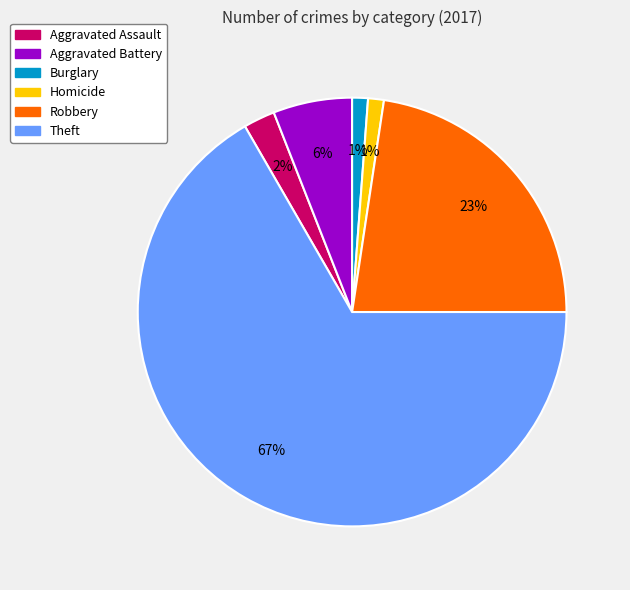

To the nearest percent, what is the combined percentage of Theft and Burglary?

68%